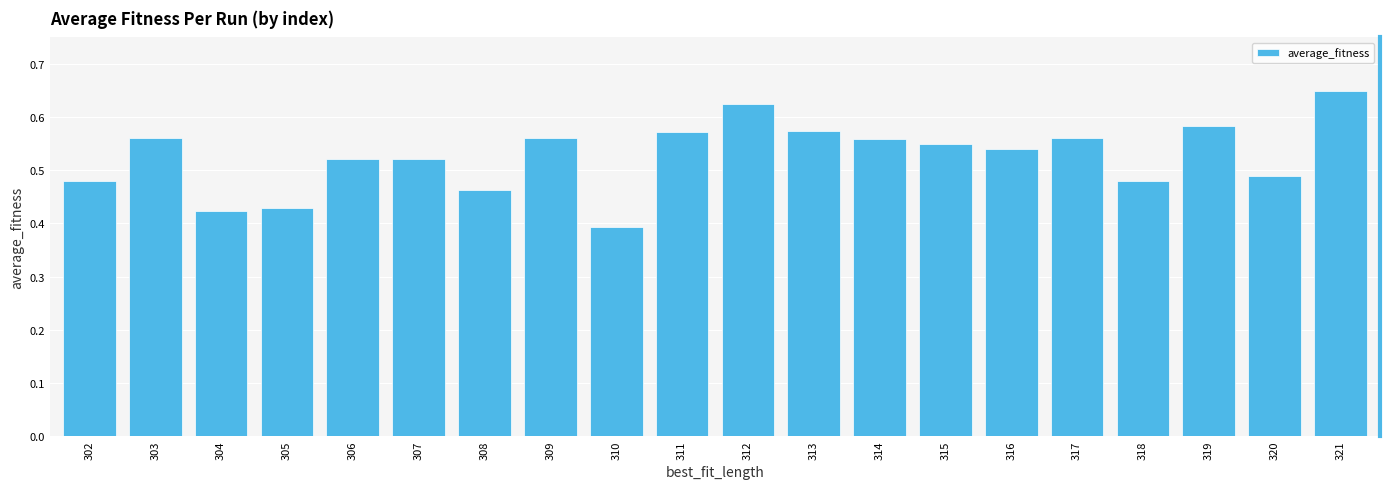

What is the difference between the maximum and minimum values?

0.3